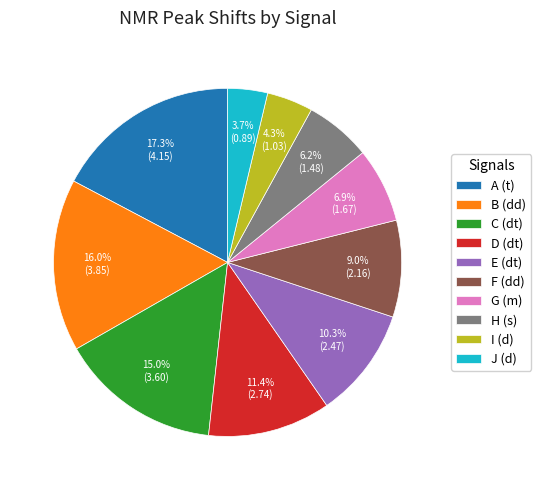

Is the sum of F (dd) and G (m) greater than half?

No